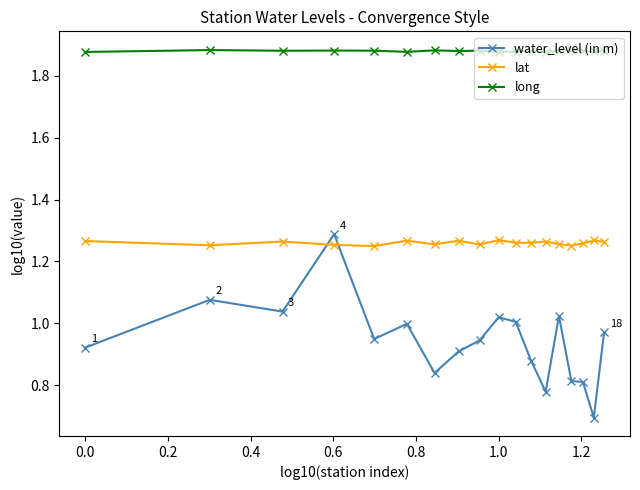

Which series has the largest total across all categories?

long